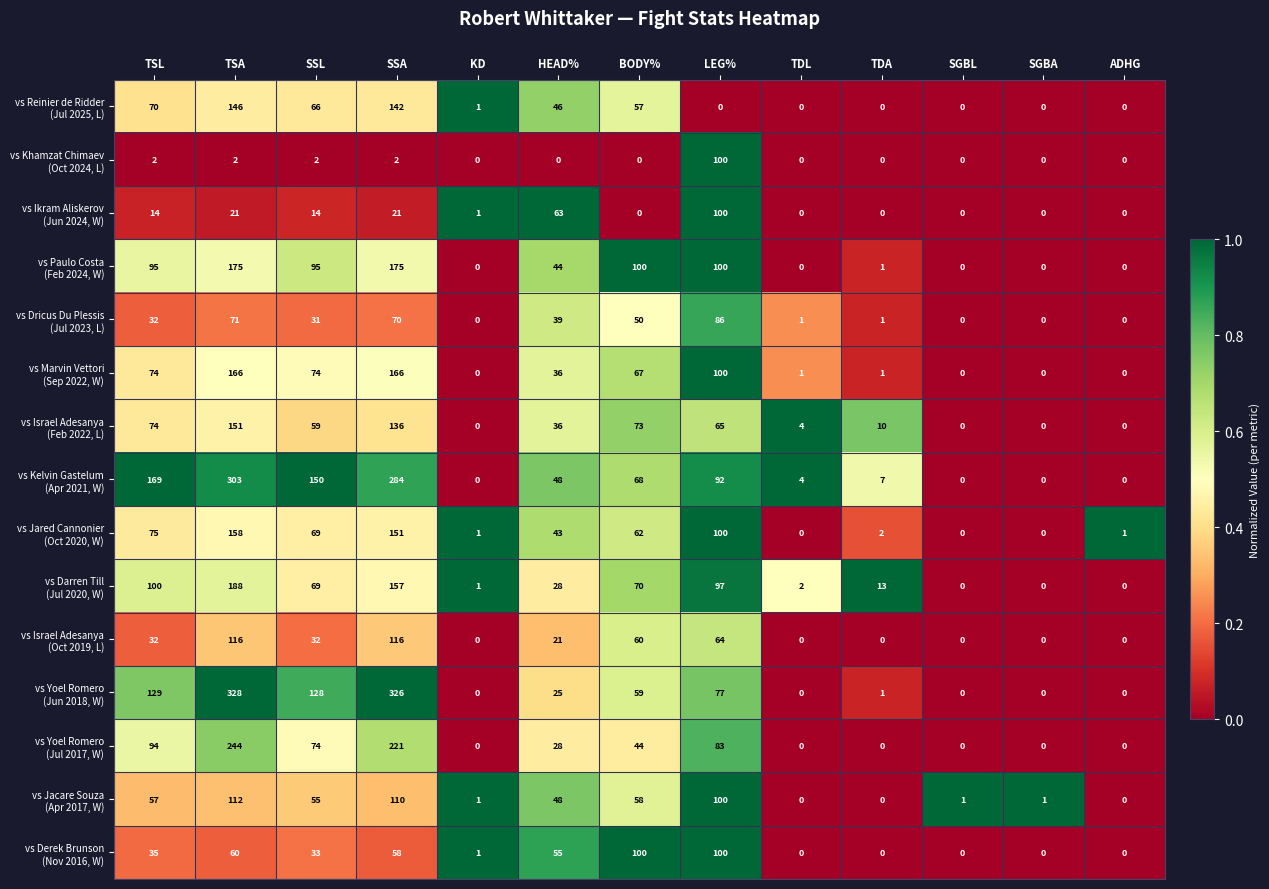

What is the spread (max minus min) of values at KD?

1